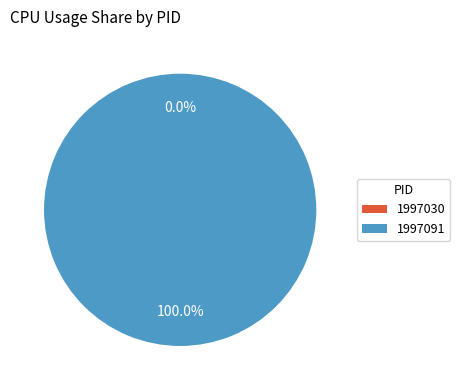

What percentage do 1997030 and 1997091 together represent?

100.0%